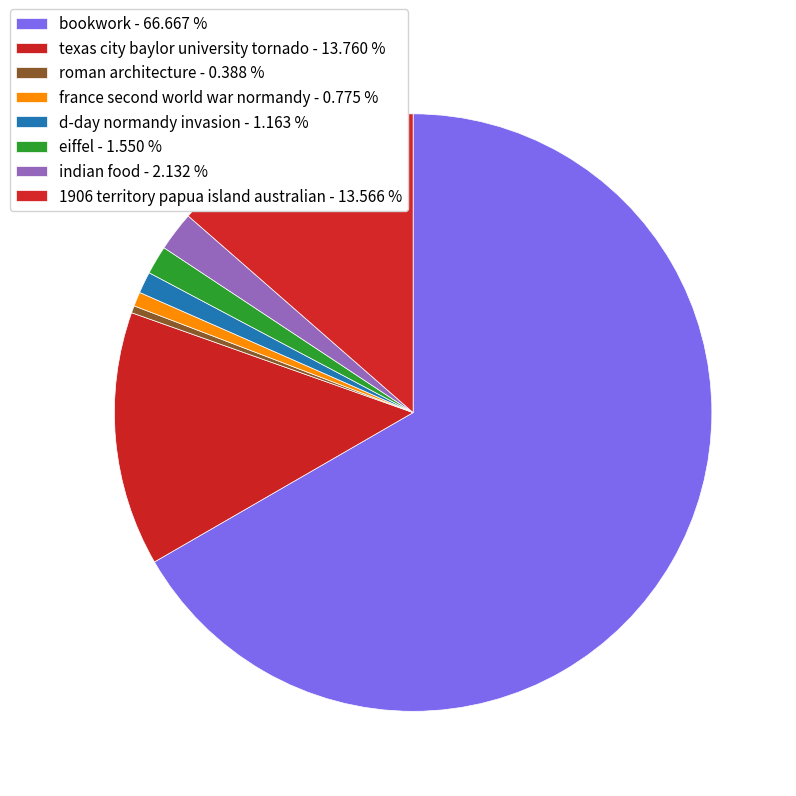

How many segments does this pie chart have?

8